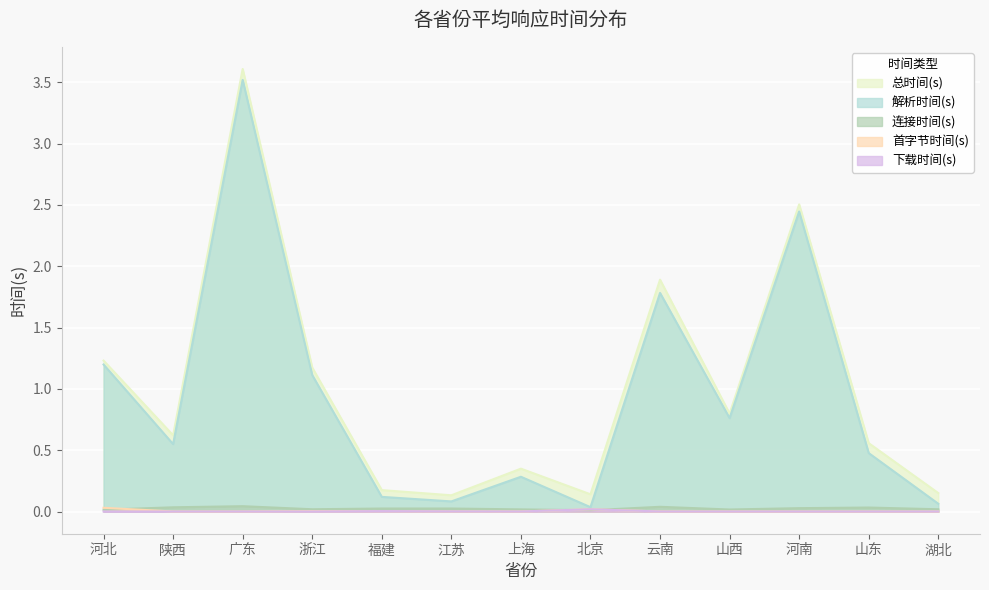

Reading left to right, list all the values displayed in this chart.

首字节时间(s): 河北=0.0	陕西=0.0	广东=0.0	浙江=0.0	福建=0.0	江苏=0.0	上海=0.0	北京=0.0	云南=0.0	山西=0.0	河南=0.0	山东=0.0	湖北=0.0
总时间(s): 河北=1.2	陕西=0.6	广东=3.6	浙江=1.2	福建=0.2	江苏=0.1	上海=0.3	北京=0.1	云南=1.9	山西=0.8	河南=2.5	山东=0.6	湖北=0.2
解析时间(s): 河北=1.2	陕西=0.6	广东=3.5	浙江=1.1	福建=0.1	江苏=0.1	上海=0.3	北京=0.0	云南=1.8	山西=0.8	河南=2.4	山东=0.5	湖北=0.1
连接时间(s): 河北=0.0	陕西=0.0	广东=0.0	浙江=0.0	福建=0.0	江苏=0.0	上海=0.0	北京=0.0	云南=0.0	山西=0.0	河南=0.0	山东=0.0	湖北=0.0
下载时间(s): 河北=0.0	陕西=0.0	广东=0.0	浙江=0.0	福建=0.0	江苏=0.0	上海=0.0	北京=0.0	云南=0.0	山西=0.0	河南=0.0	山东=0.0	湖北=0.0